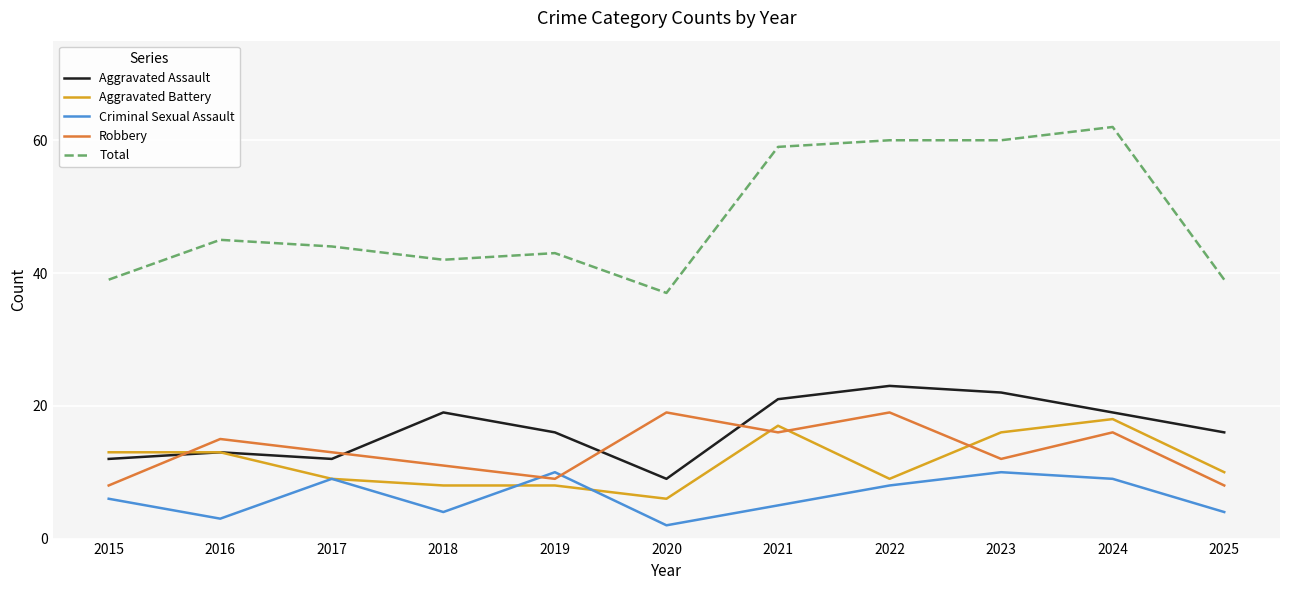

True or false: Total and Aggravated Assault intersect in this chart.

False